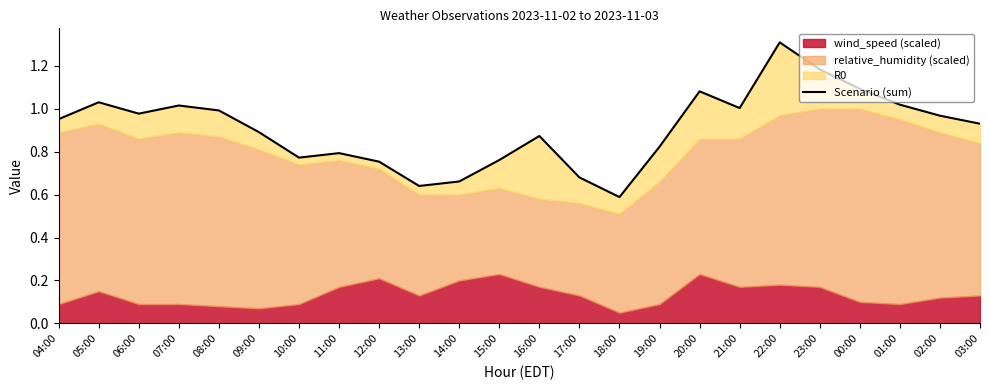

What is the value of the 21st point from the left?

1.1